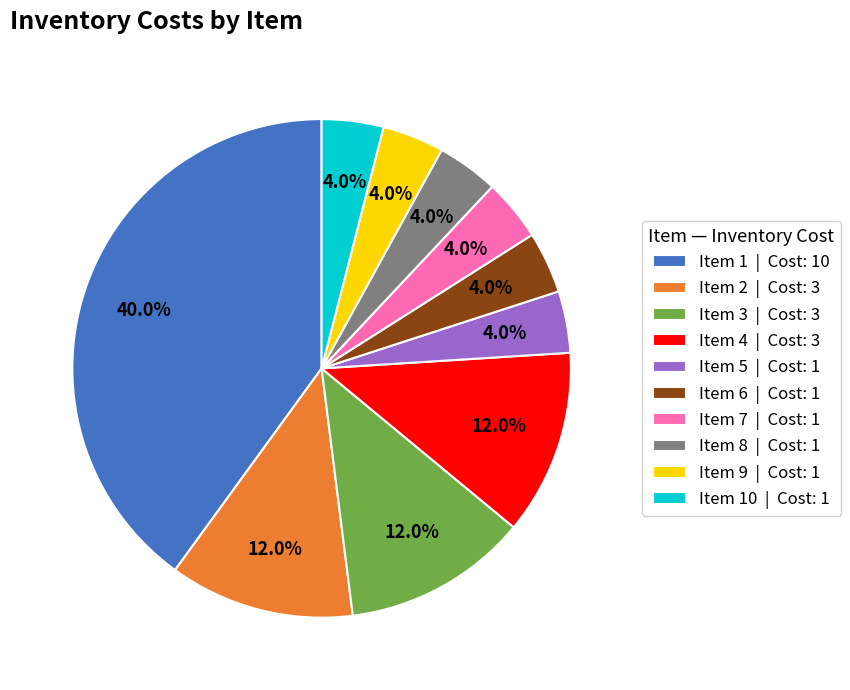

What portion of the pie excludes Item 2 | Cost: 3?

88.0%